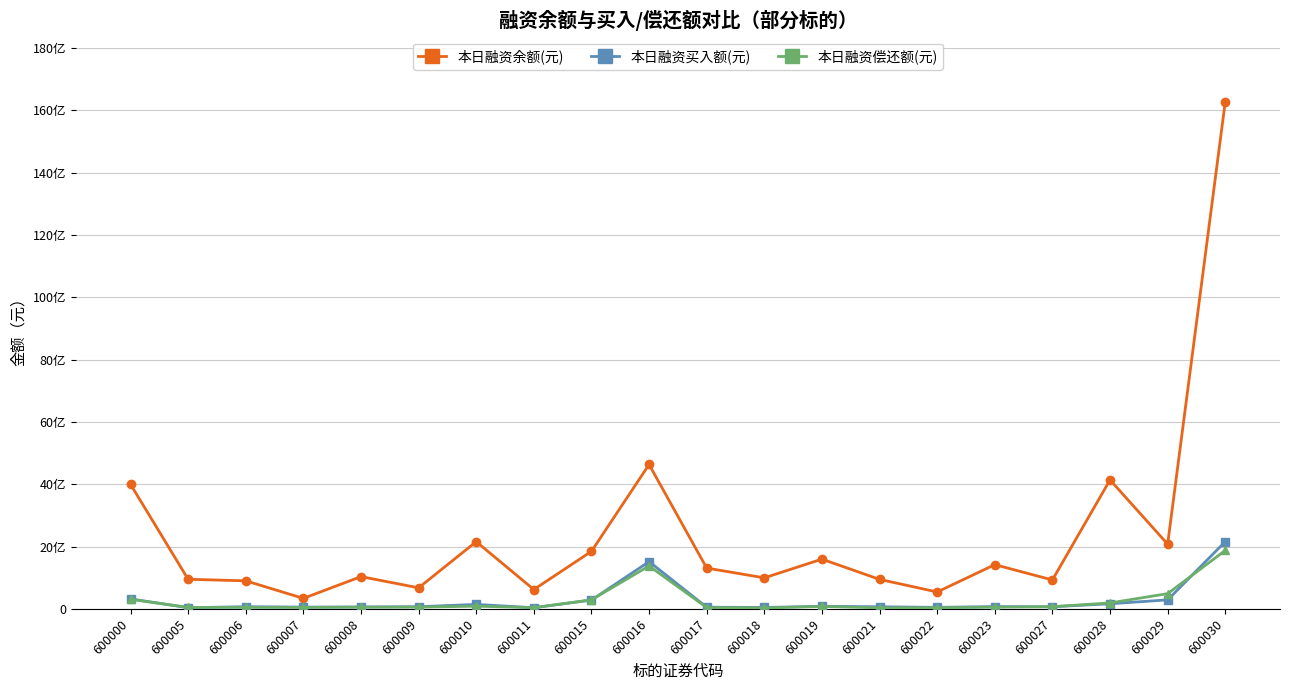

Which series has the largest range (max minus min)?

本日融资余额(元)